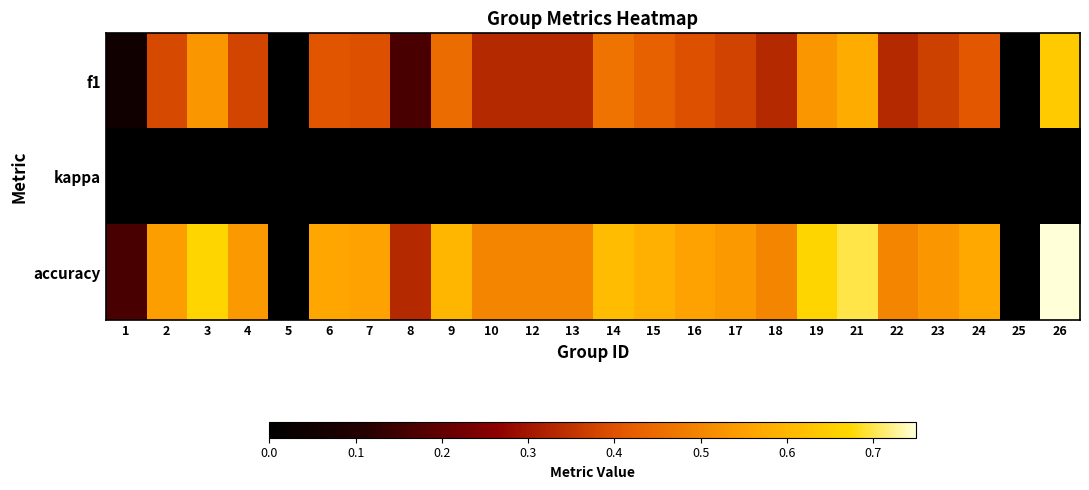

At how many categories does at least one series exceed 0?

22